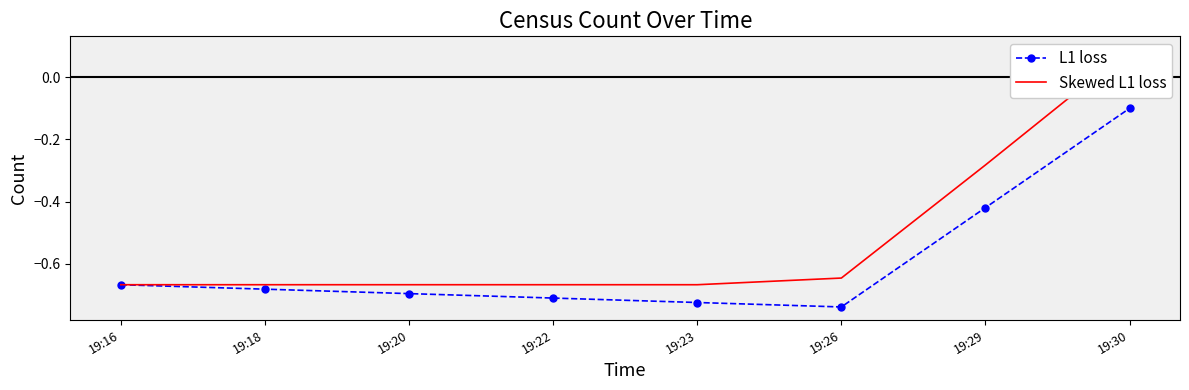

What is the sum of the L1 loss values at 19:30 and 19:29?

-0.5